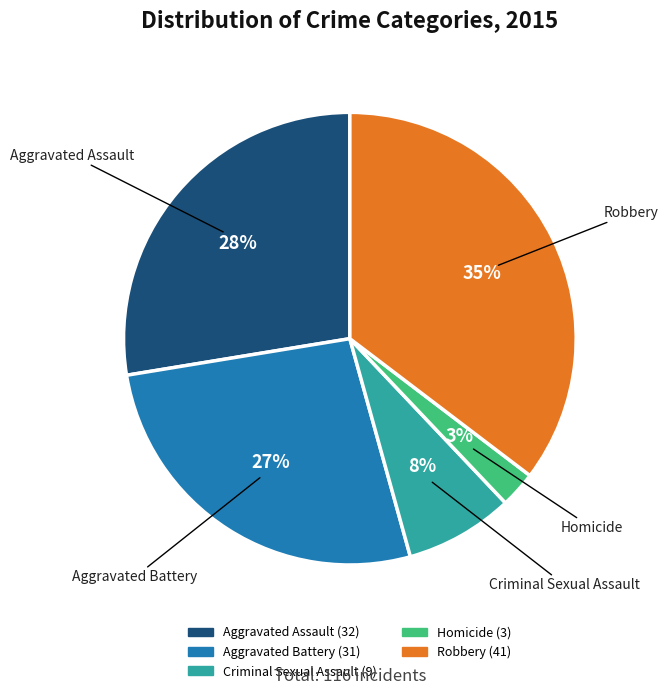

To the nearest percent, what portion does Homicide represent?

3%